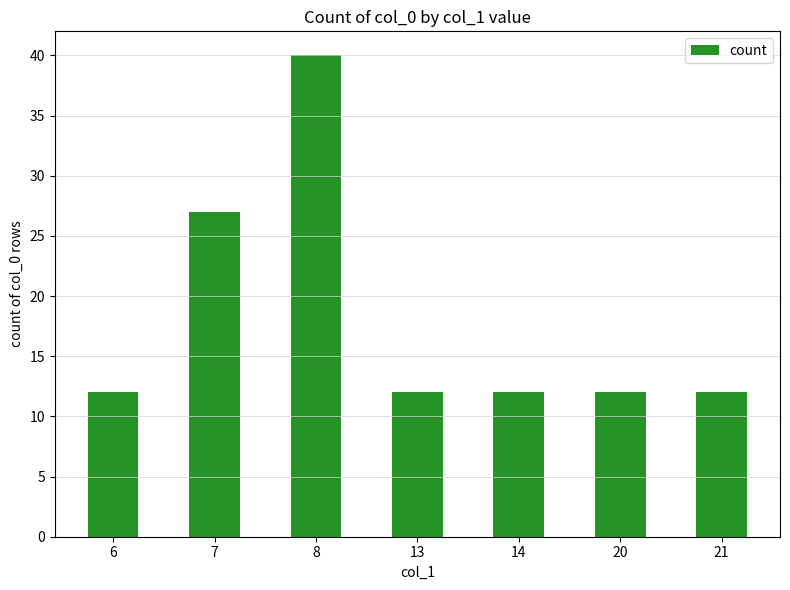

Which category has the highest value across all series?

8